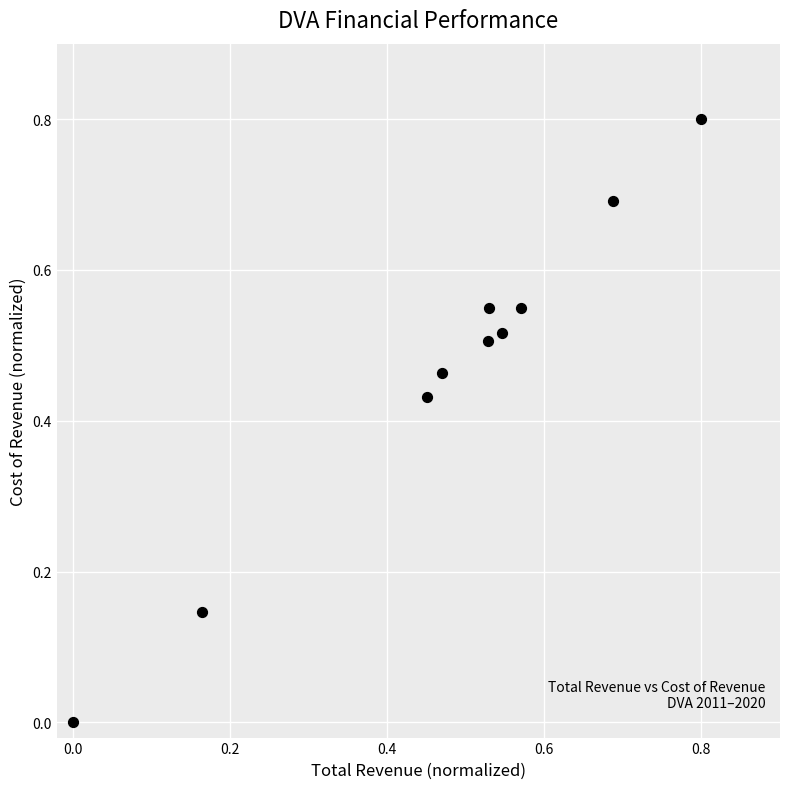

What is the range of X values (max minus min)?

0.8